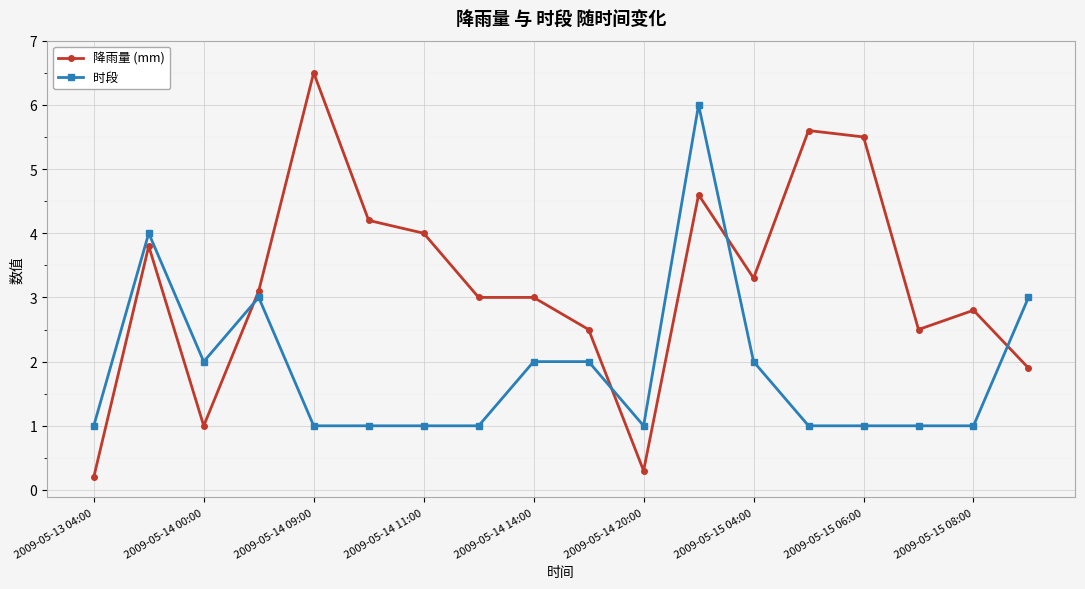

What is the difference between the second highest and second lowest values in the 降雨量 (mm) series?

5.3